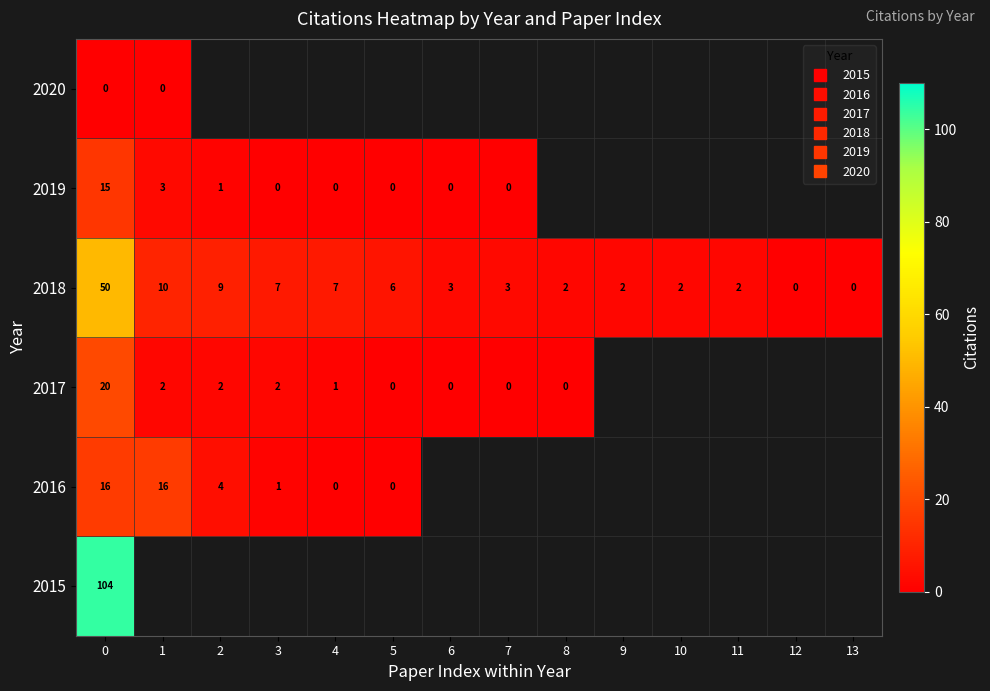

How many series are shown in this chart?

6